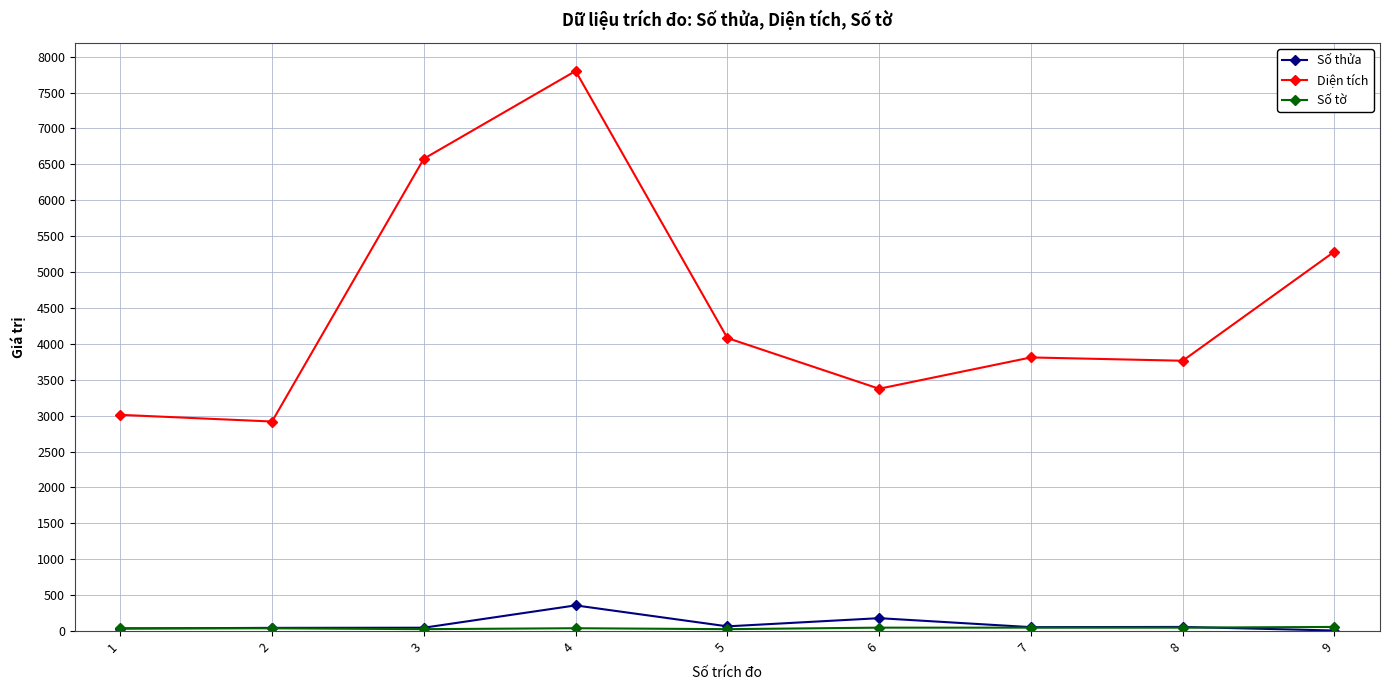

Is it true that Diện tích equals 2918.0 at 2?

True